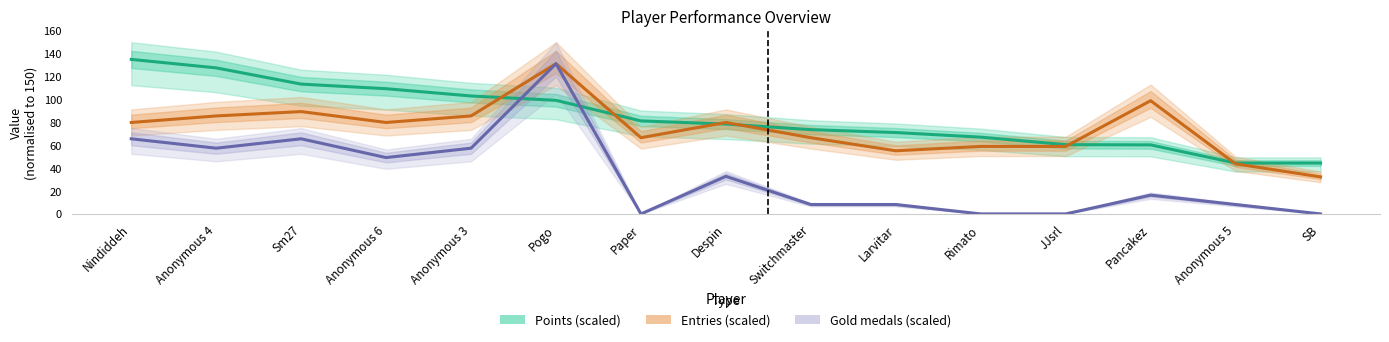

Which label corresponds to the largest value in the chart?

Nindiddeh